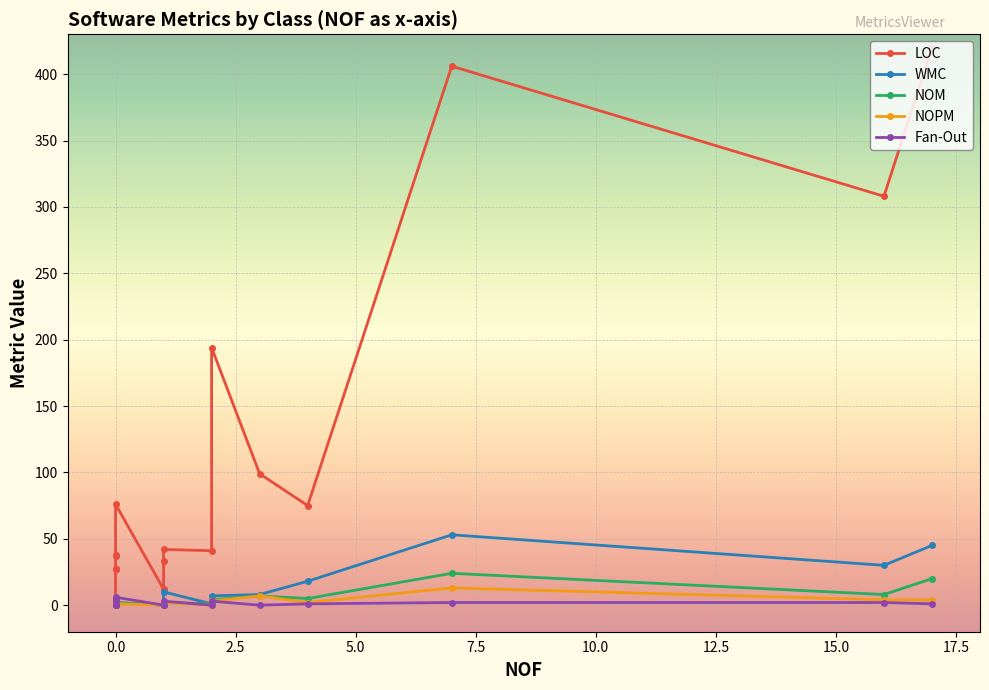

Which series has the largest range (max minus min)?

LOC